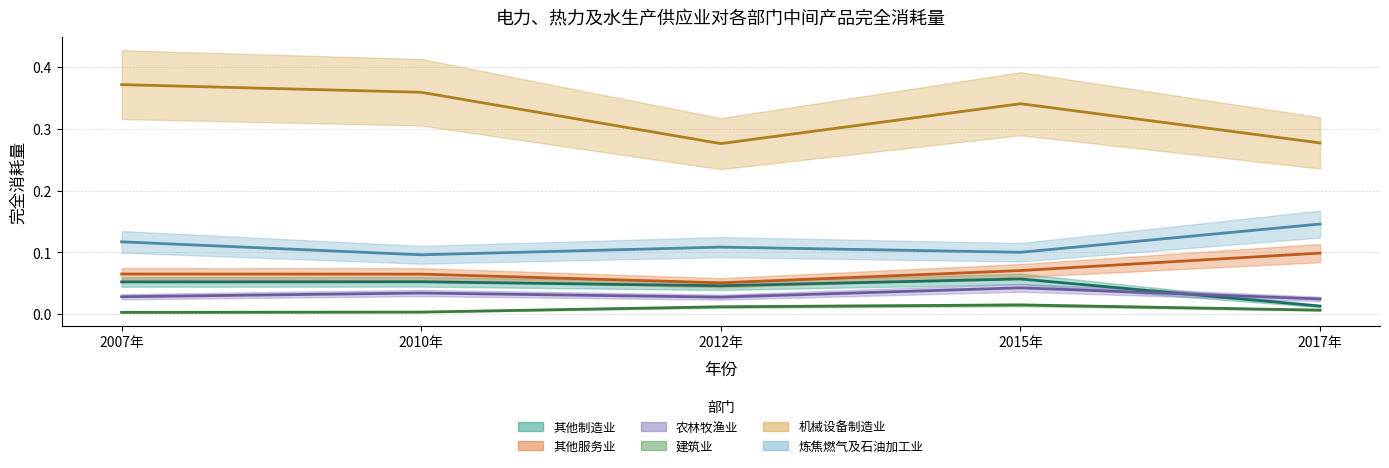

At which label does 机械设备制造业 reach its peak?

2007年